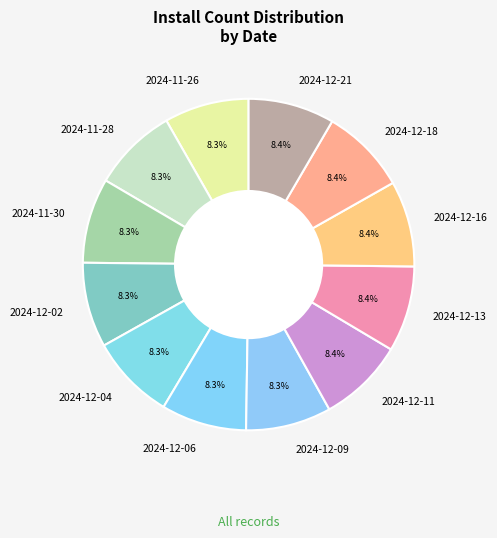

To the nearest percent, what is the combined percentage of 2024-12-21 and 2024-11-26?

17%